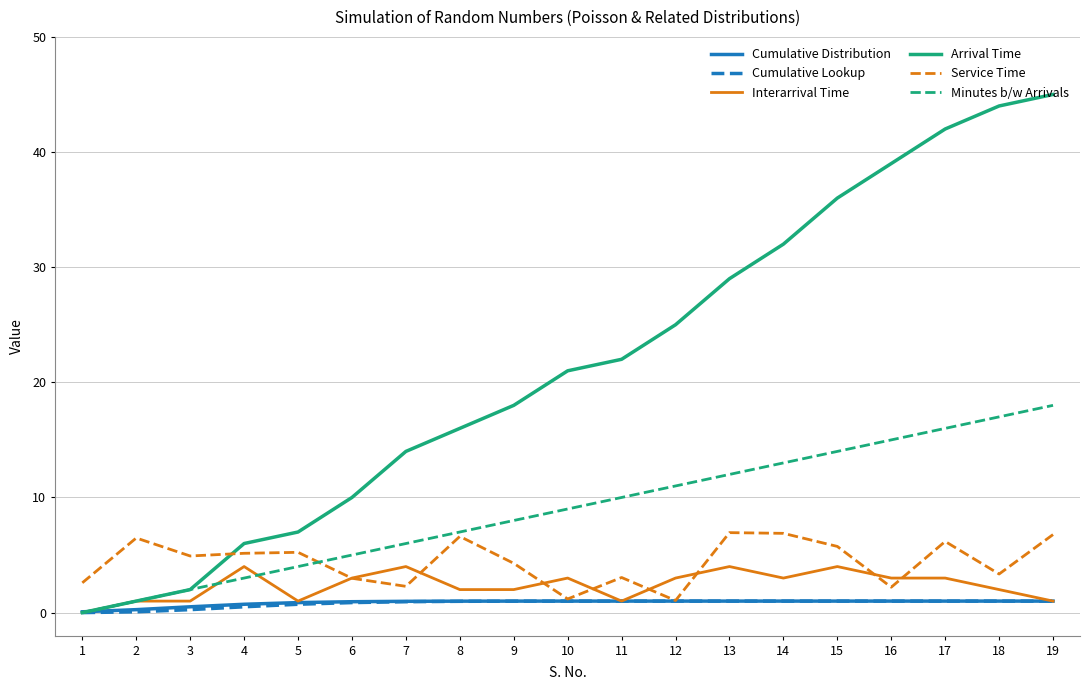

Is the value of Service Time at 7 greater than the value of Cumulative Lookup at 16?

Yes